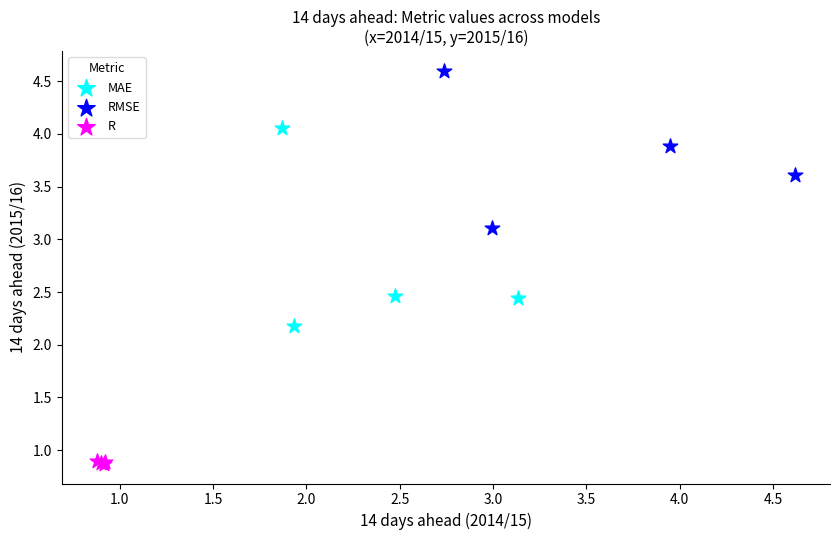

Which series has the largest Y range (max minus min)?

MAE